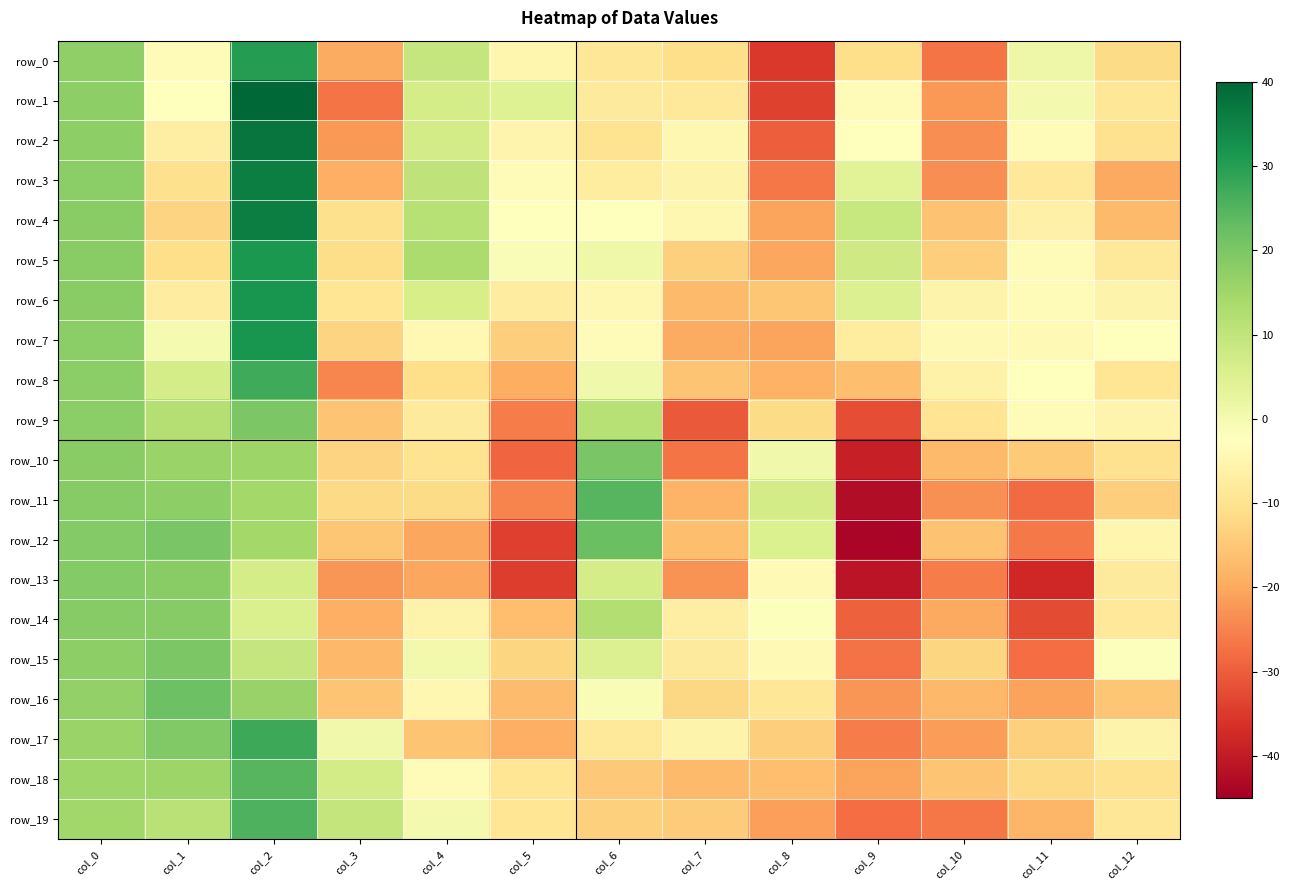

Count the number of data series in this chart.

20